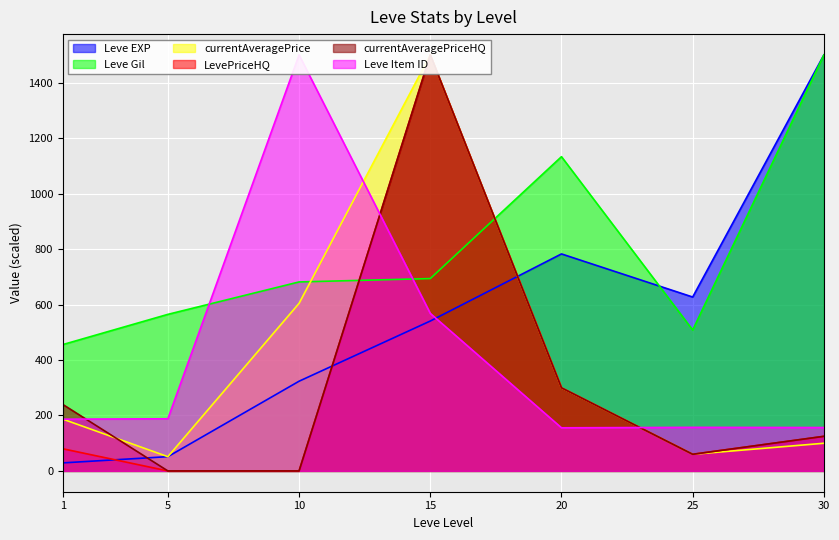

True or false: LevePriceHQ has more than 0 interior local peaks.

True